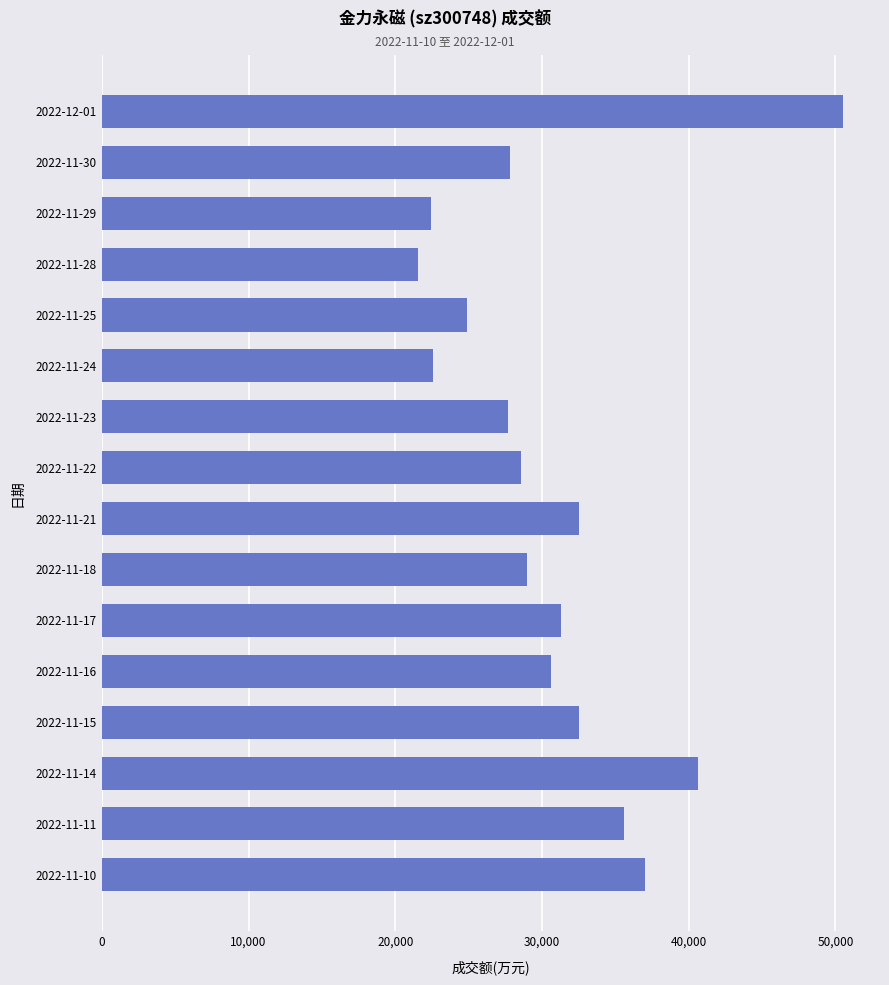

What is the average value?

30948